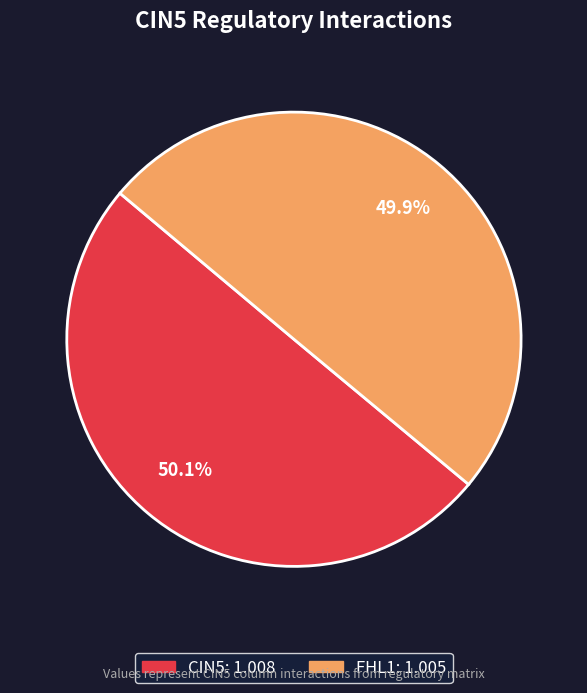

How many slices are in this pie chart?

2